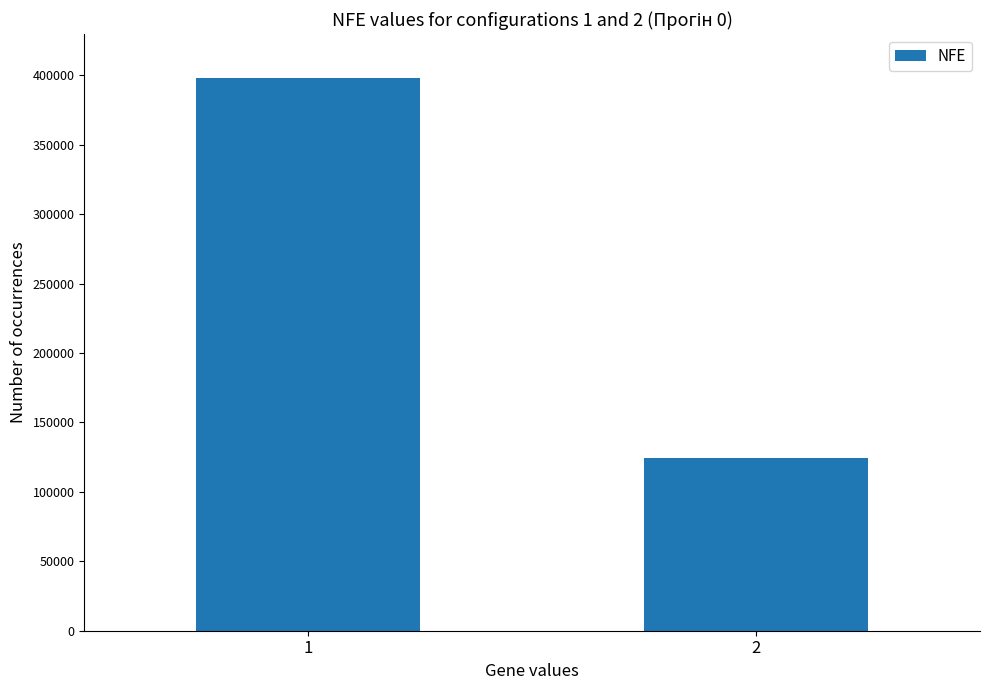

Is it true that the value at 1 is 690109?

False